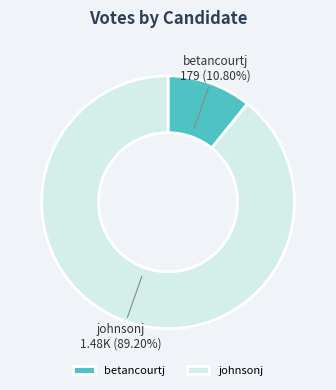

Is the sum of betancourtj and johnsonj greater than half?

Yes